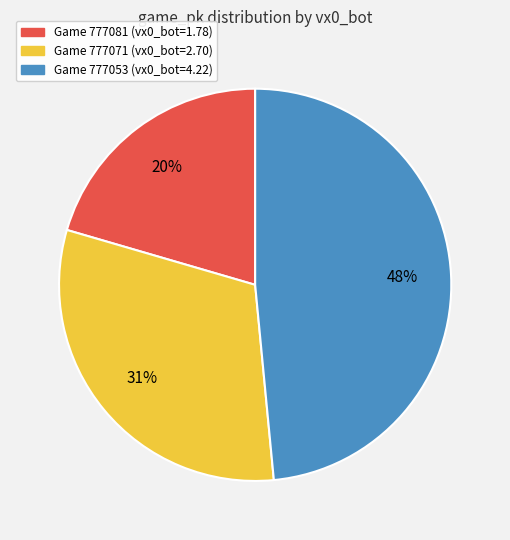

Does any single category account for the majority?

No